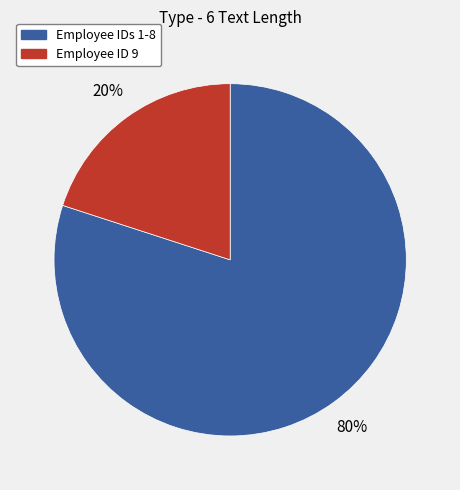

To the nearest percent, what is the difference between the largest and smallest slice percentages?

60%